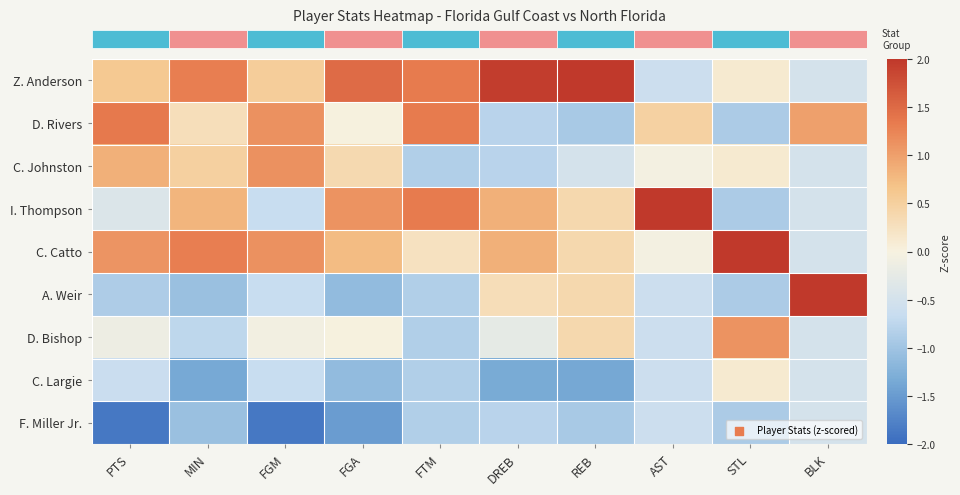

Is it true that Z. Anderson equals 0.2 at PTS?

False